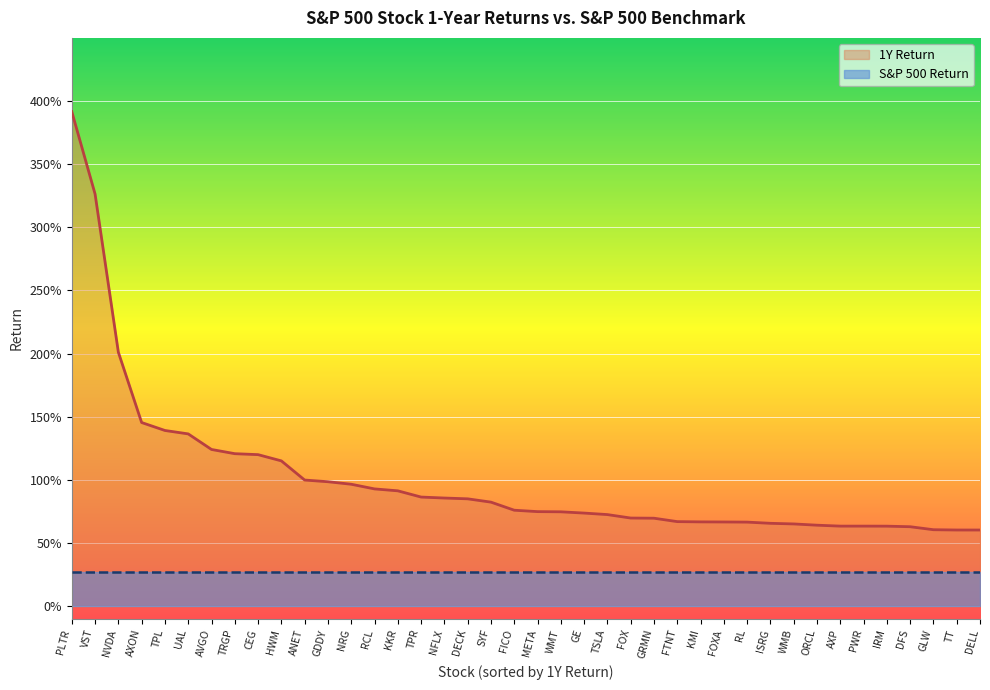

What is the difference between the second highest and minimum values?

2.7